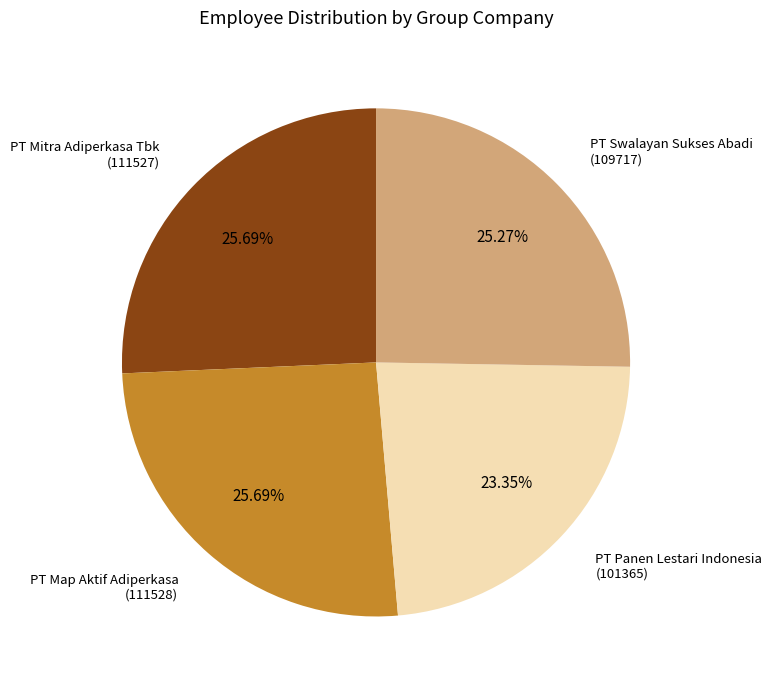

Is there a majority slice in this chart?

No